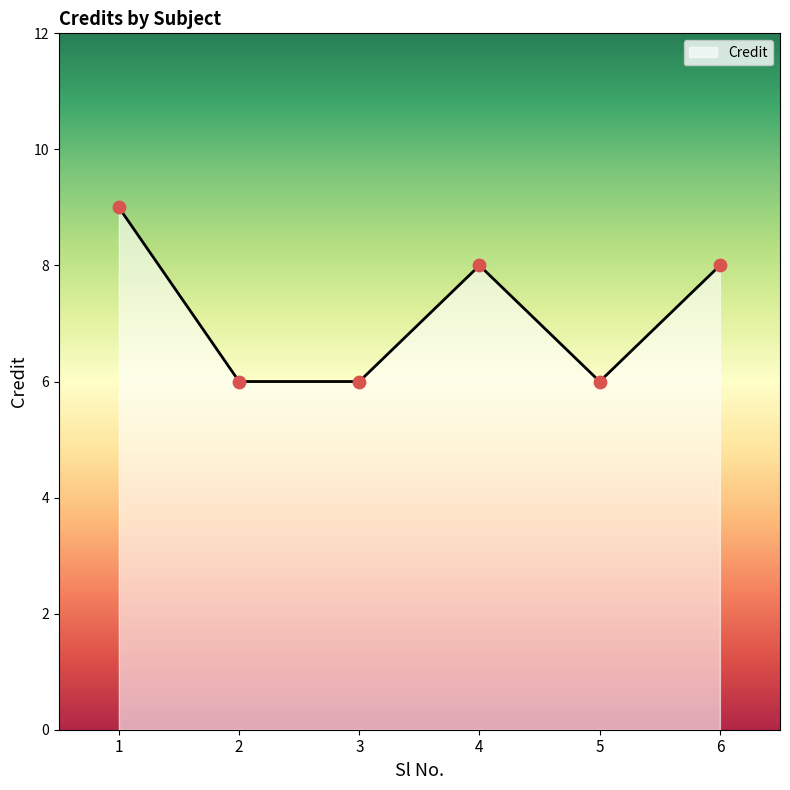

Between 4 and 3, which is larger?

4